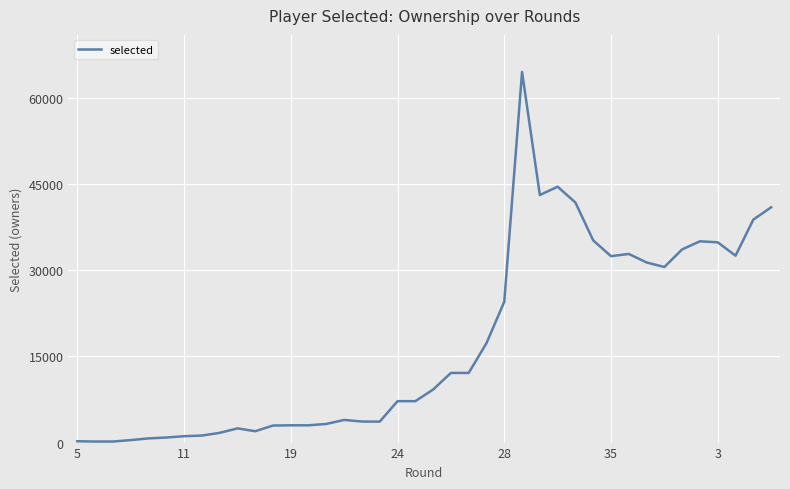

What is the maximum value shown in the chart?

64581